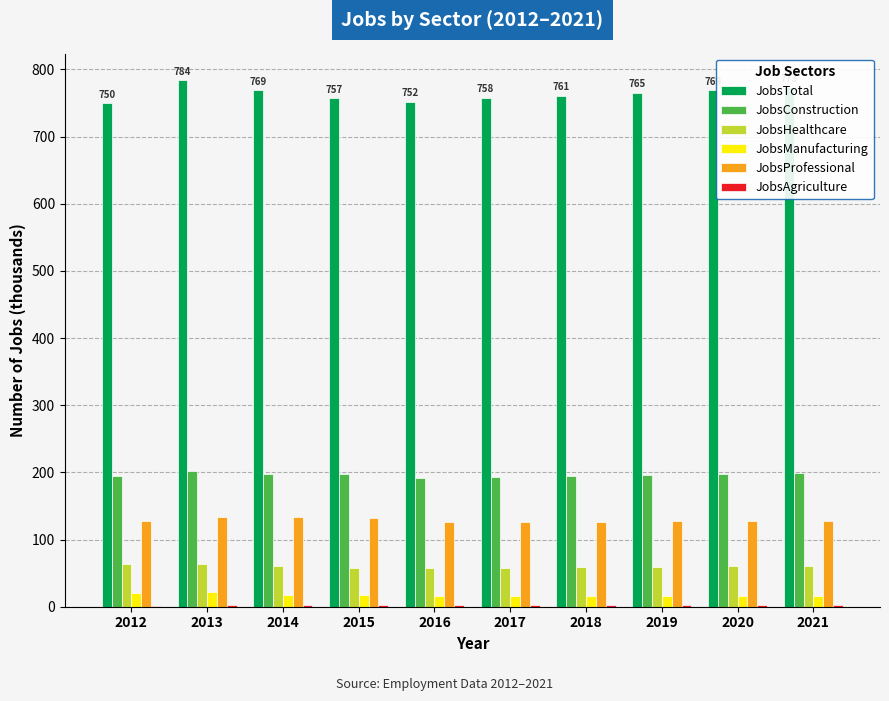

How many values in the JobsManufacturing series exceed 16?

4